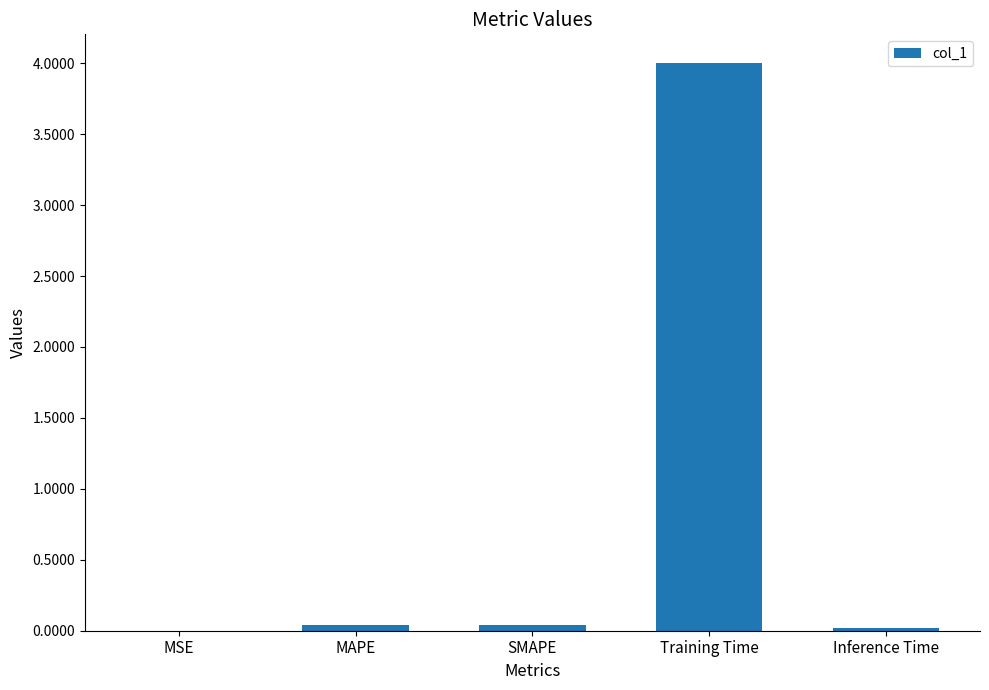

Between Training Time and MAPE, which is larger?

Training Time